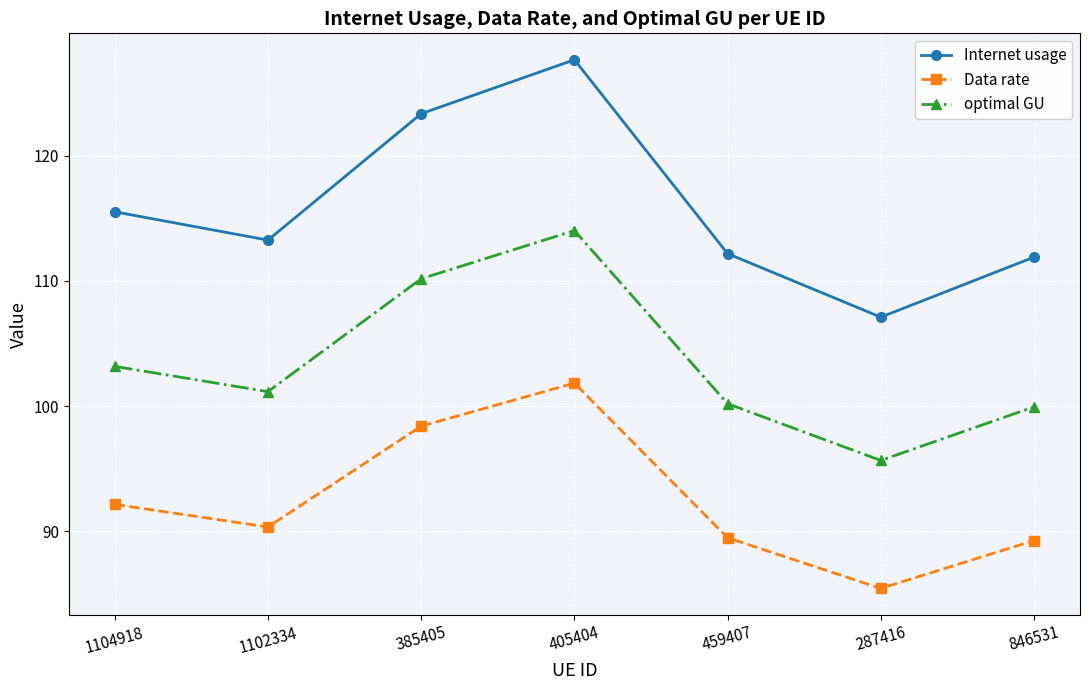

What is the average value of the Internet usage series?

115.9